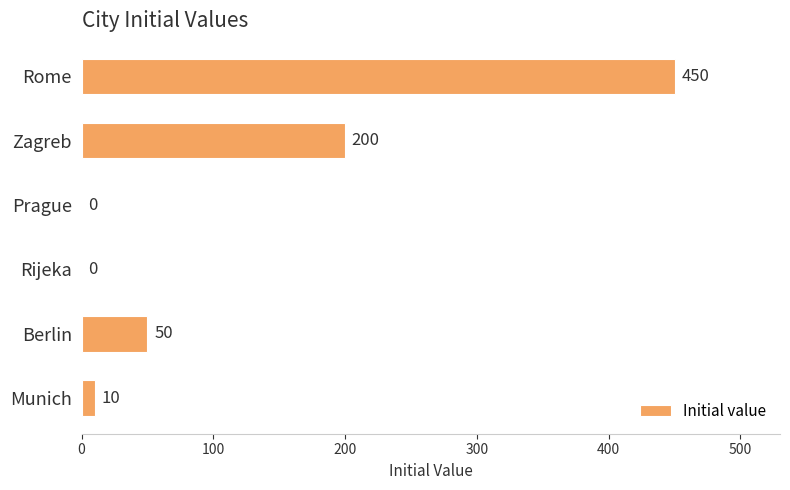

Where is the data nearest to the value 225?

Zagreb